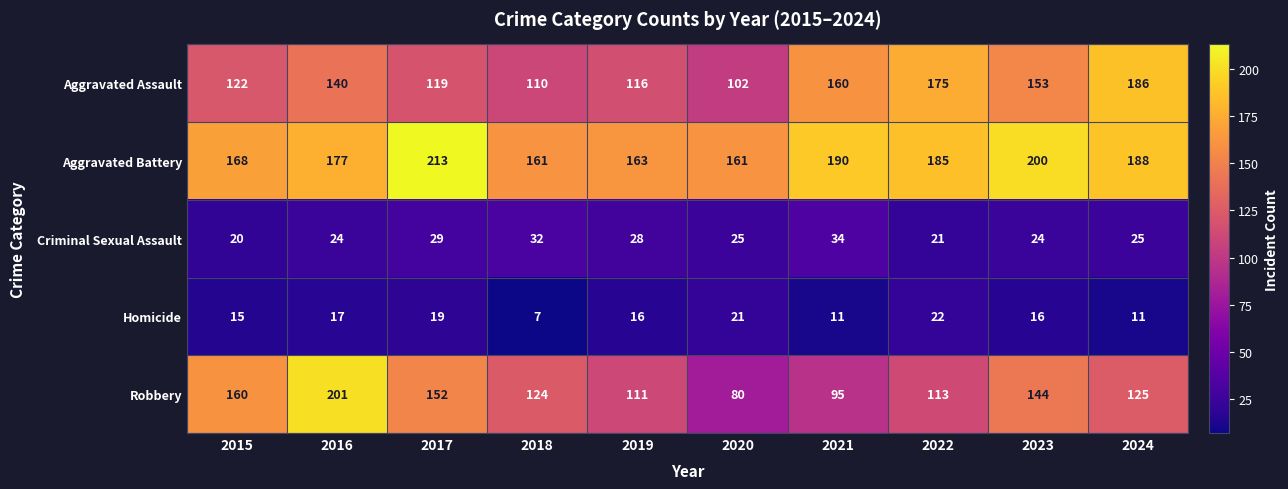

At 2021, list the series in order from largest to smallest.

Aggravated Battery, Aggravated Assault, Robbery, Criminal Sexual Assault, Homicide